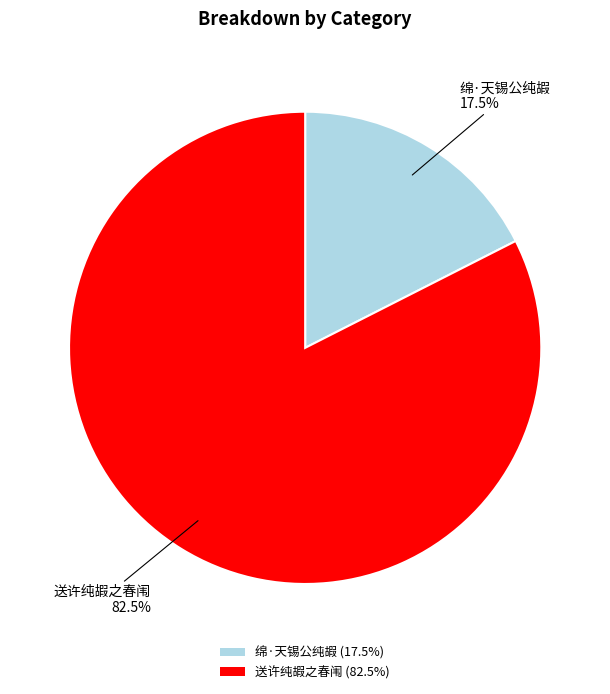

To the nearest percent, what is the combined percentage of 送许纯嘏之春闱 and 绵·天锡公纯嘏?

100%